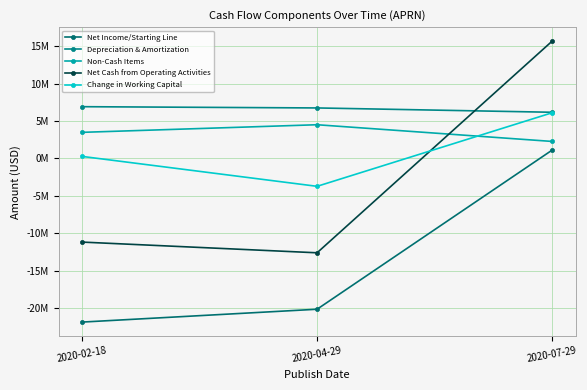

What is the difference between the highest and lowest values at 2020-04-29?

26898000